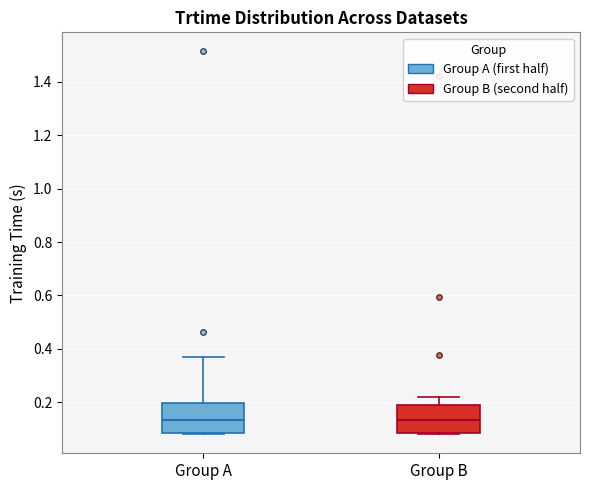

Reading left to right, transcribe this box plot: for each box, give where its median line is, the range the box spans, and where its two whiskers end, as read against the y-axis. The values are not printed on the chart, so give them approximately, as read against the axis.

Group A: median 0.14, box 0.08 to 0.20, whiskers 0.08 to 0.38
Group B: median 0.14, box 0.08 to 0.20, whiskers 0.08 to 0.22